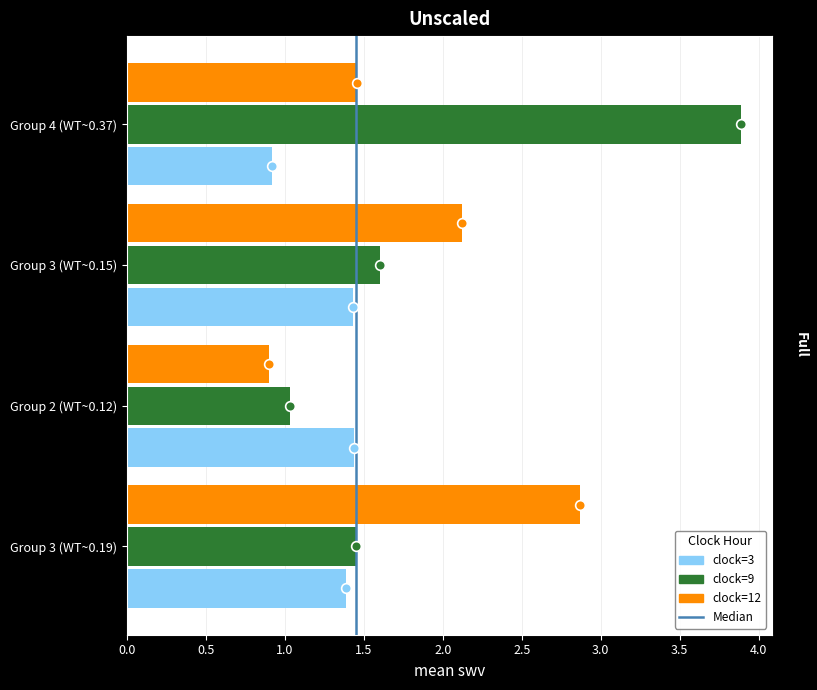

Which category has the lowest value in the clock=12 series?

Group 2 (WT~0.12)